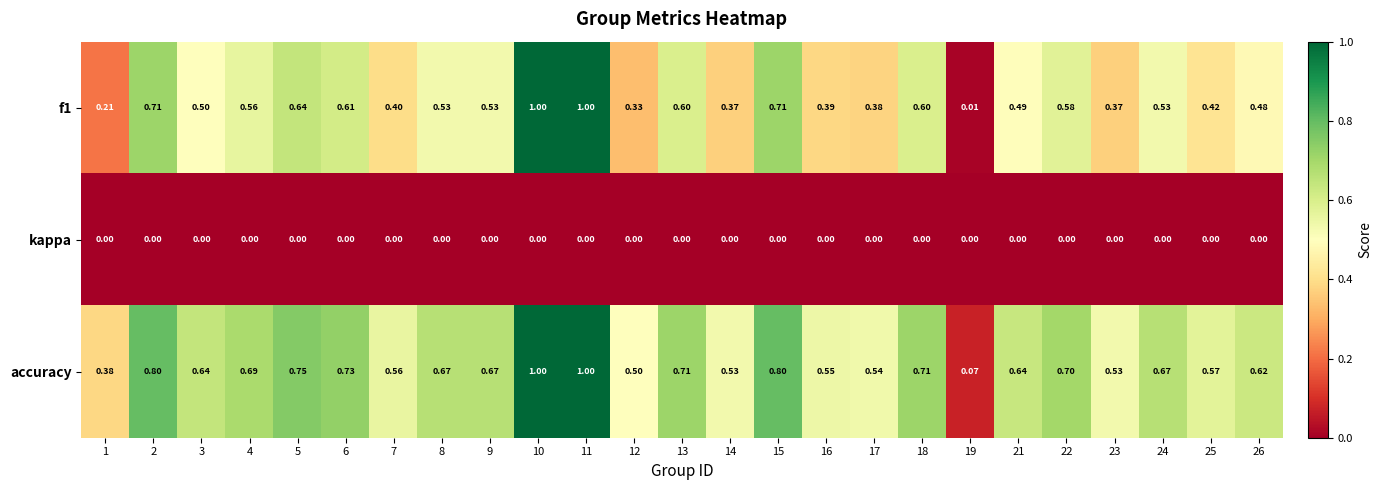

Is the value of f1 at 26 greater than the value of kappa at 3?

Yes